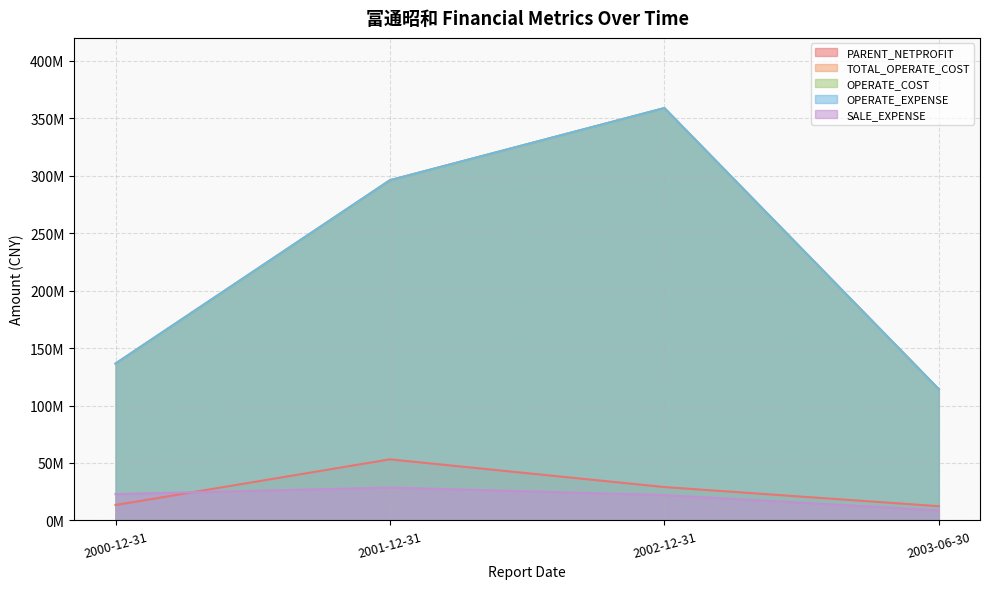

Which series changed the most between 2000-12-31 and 2001-12-31?

TOTAL_OPERATE_COST